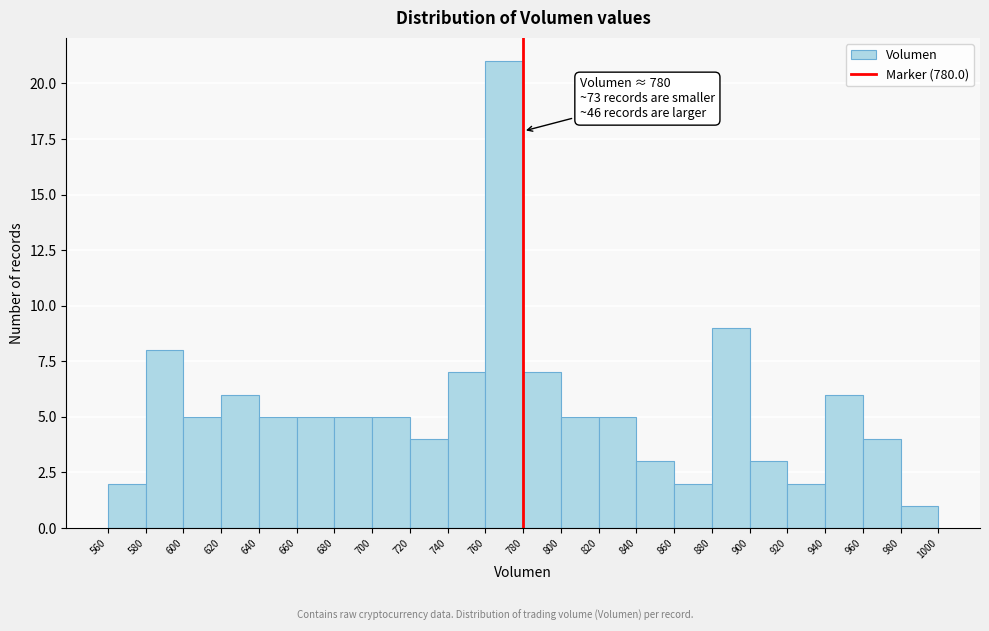

Over which range of the x-axis is the bar tallest?

760 to 780